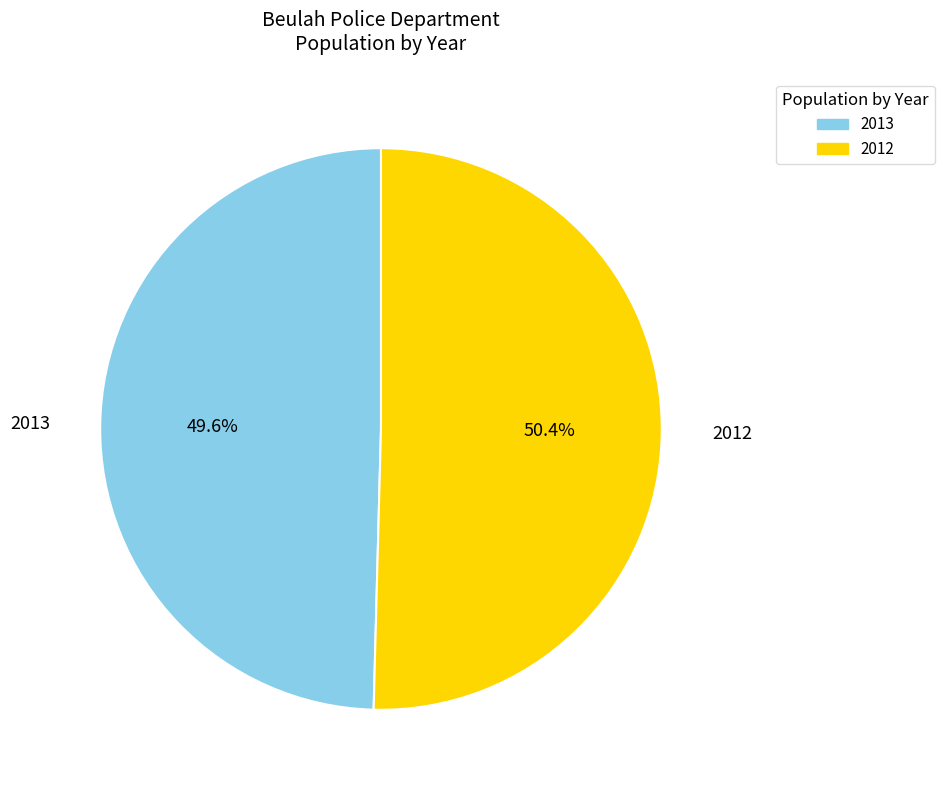

Which category has the smallest portion of the pie?

2013